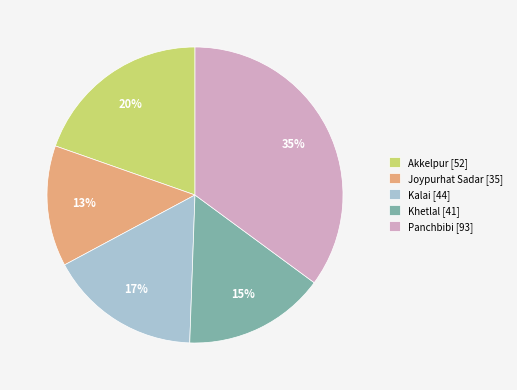

To the nearest percent, what portion does Kalai represent?

17%